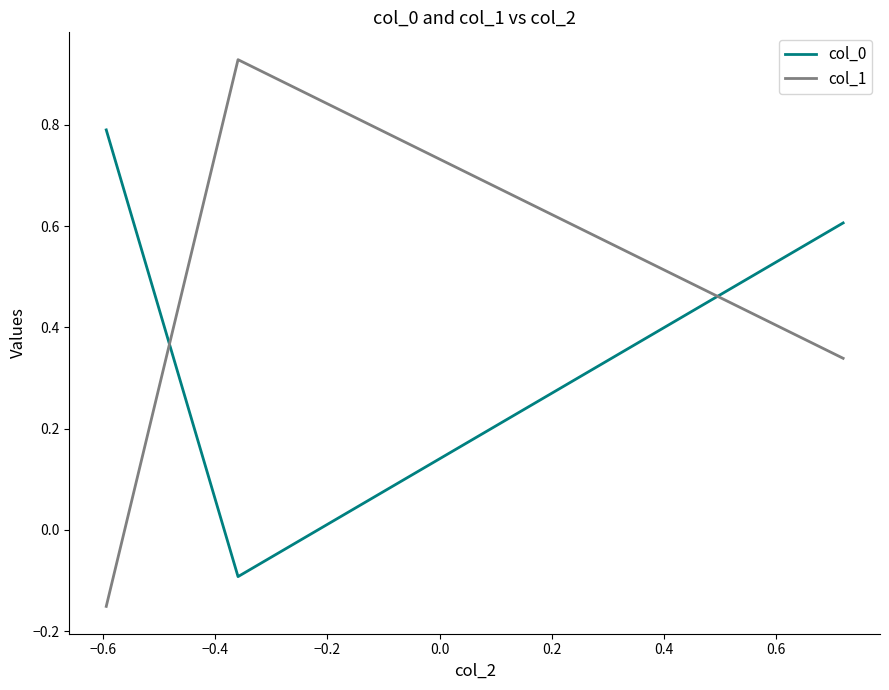

Rank the series by their average value, from highest to lowest.

col_0, col_1